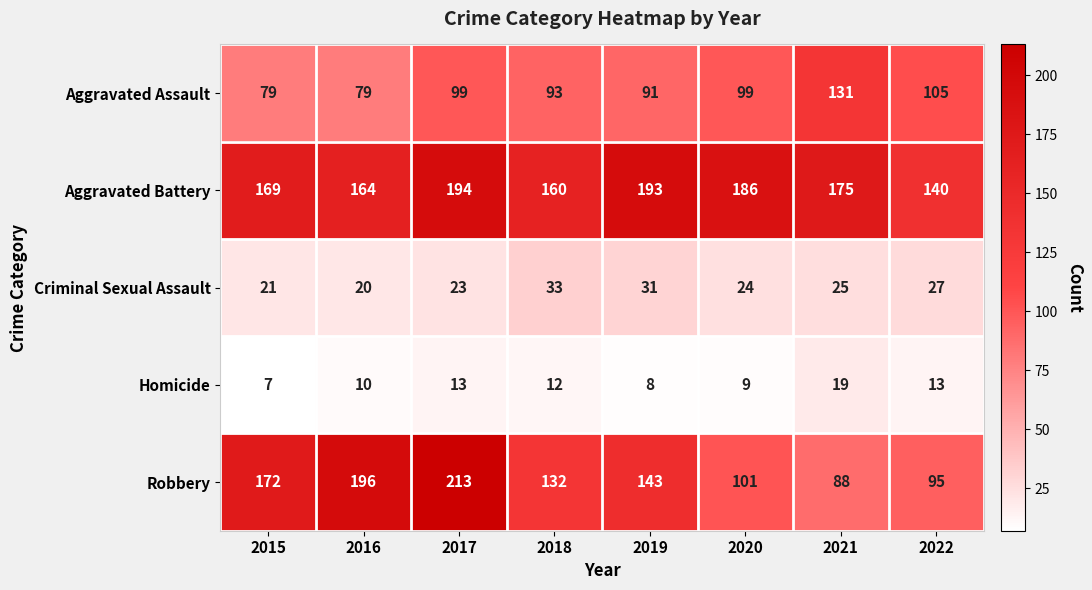

What is the sum of all Robbery values?

1140